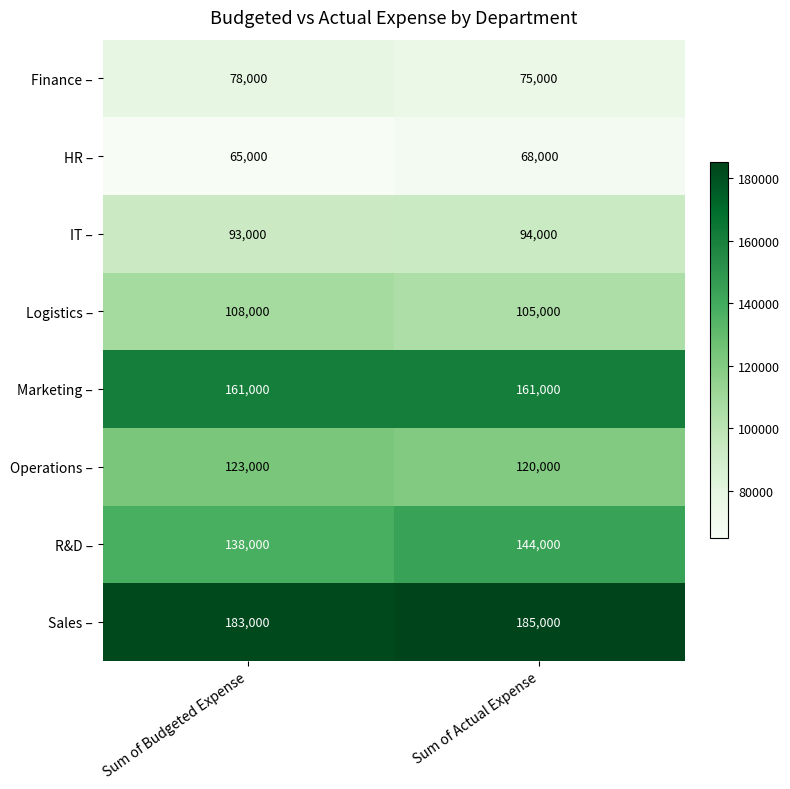

Reading right to left, extract all data points from this chart.

Finance –: 75000	78000
HR –: 68000	65000
IT –: 94000	93000
Logistics –: 105000	108000
Marketing –: 161000	161000
Operations –: 120000	123000
R&D –: 144000	138000
Sales –: 185000	183000